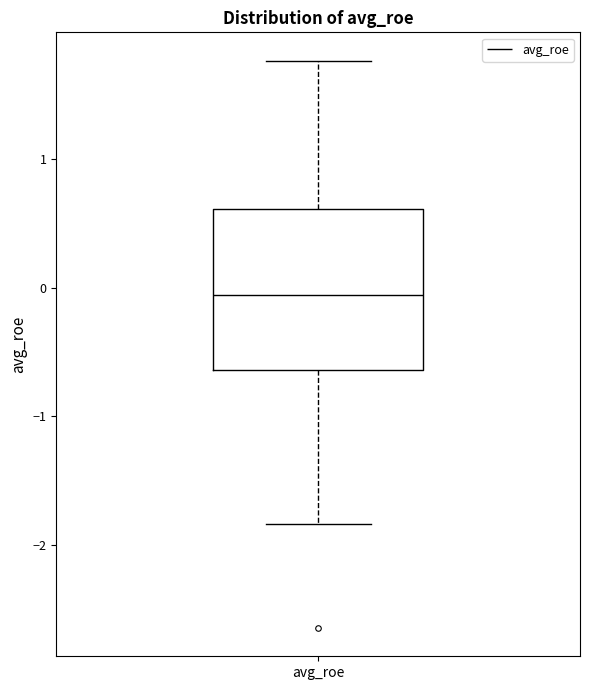

Read this box plot against the y-axis: the position of the median line, the range covered by the box, and the ends of both whiskers. The values are not printed on the chart, so give them approximately, as read against the axis.

median -0.1, box -0.6 to 0.6, whiskers -1.8 to 1.8